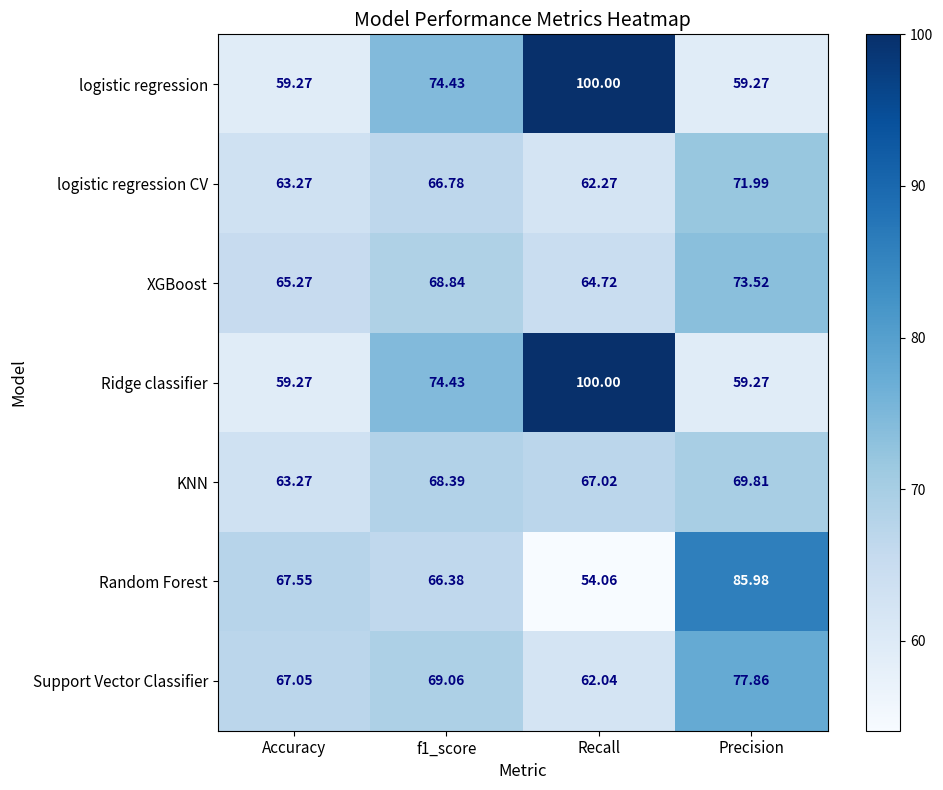

Count the number of data series in this chart.

7